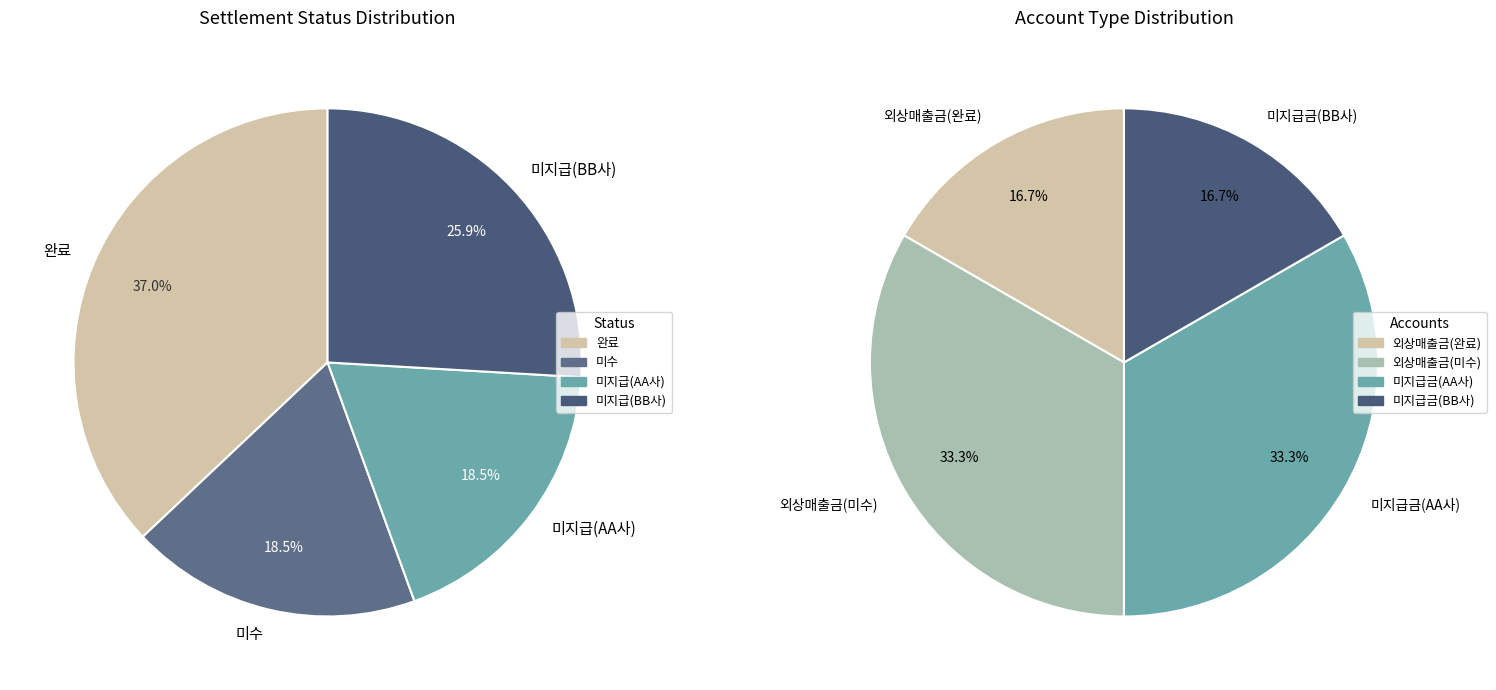

What is the change in value from 미지급(AA사) to 미지급(BB사)?

+200000